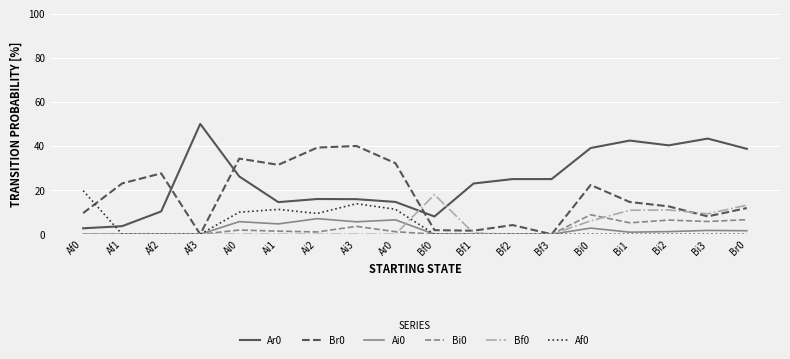

Rank the series by their maximum value, from lowest to highest.

Ai0, Bi0, Bf0, Af0, Br0, Ar0